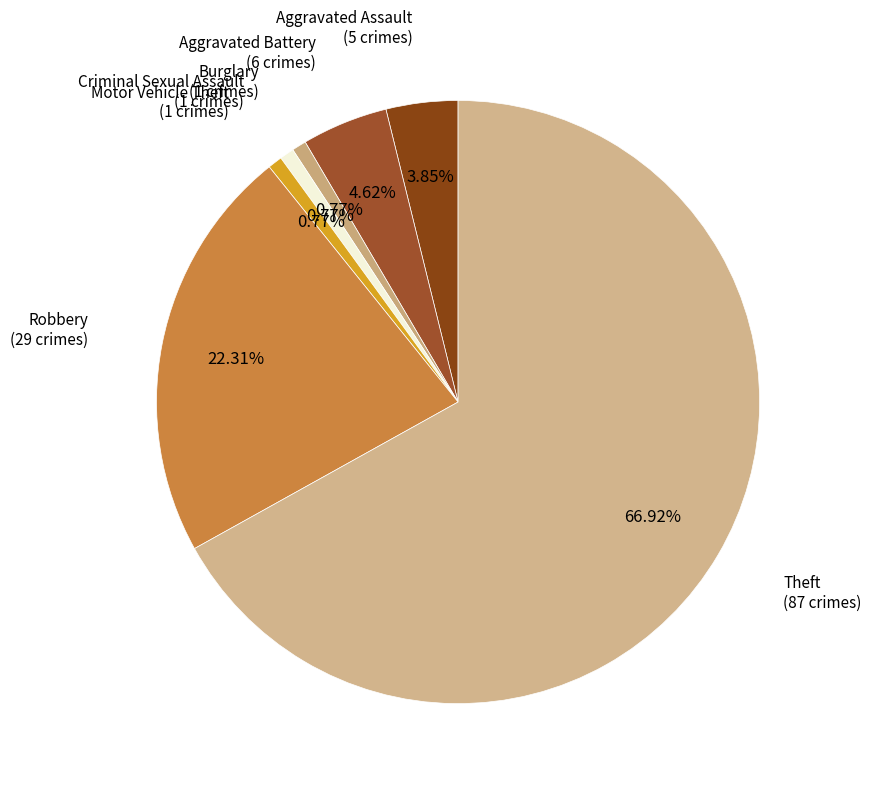

To the nearest percent, what is the average slice percentage?

14%